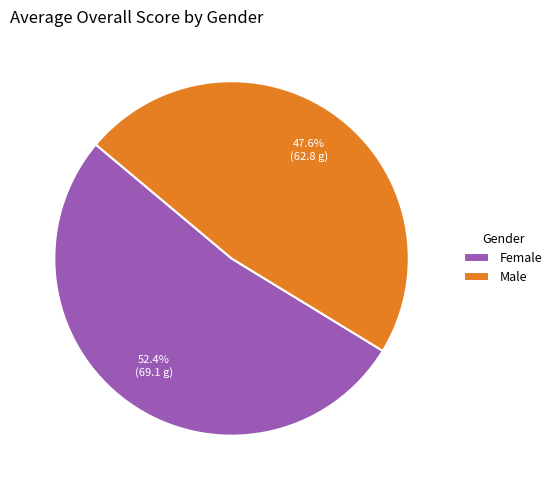

Combined, what portion of the pie is Male and Female?

100.0%